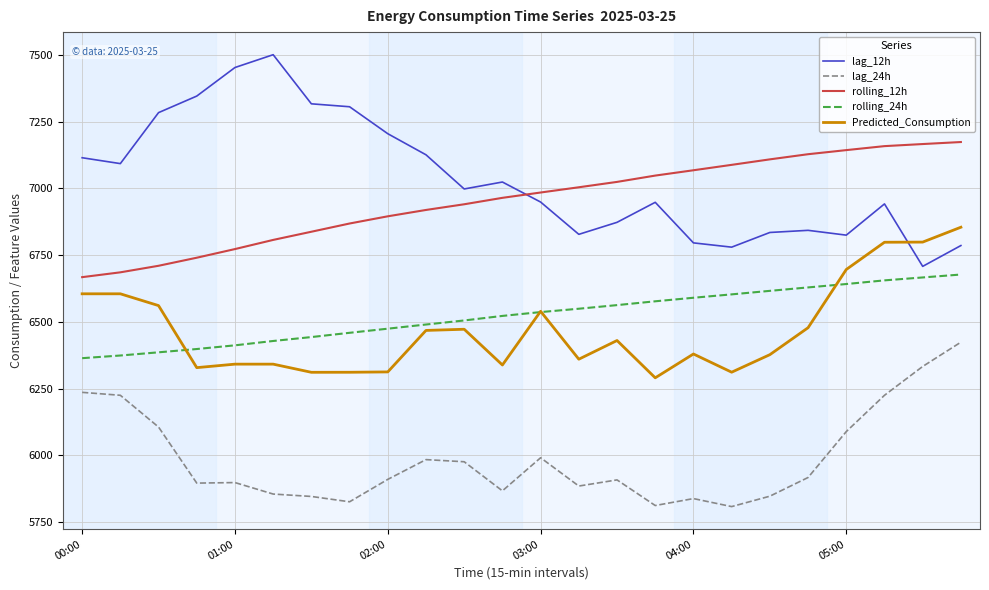

Is this an area chart (filled region under the line)?

No